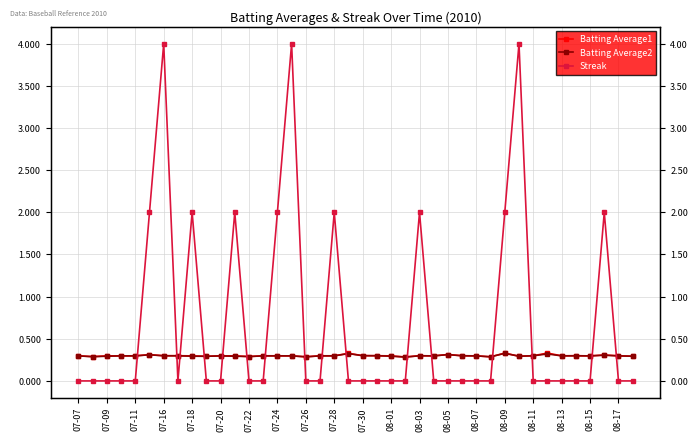

How many times do Streak and Batting Average2 cross each other?

16